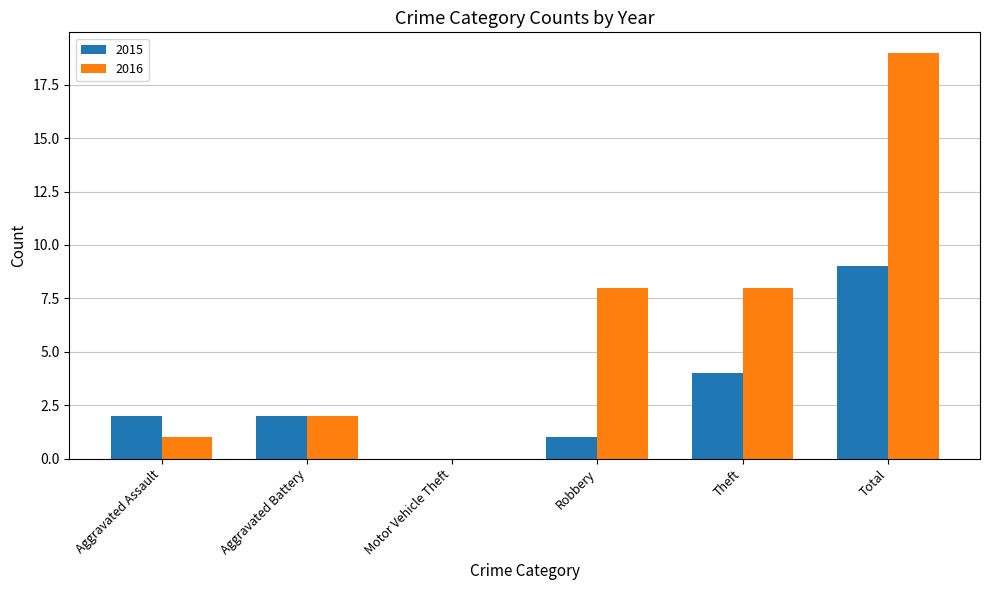

What value does the 2016 series have at Robbery, to the nearest 10?

10